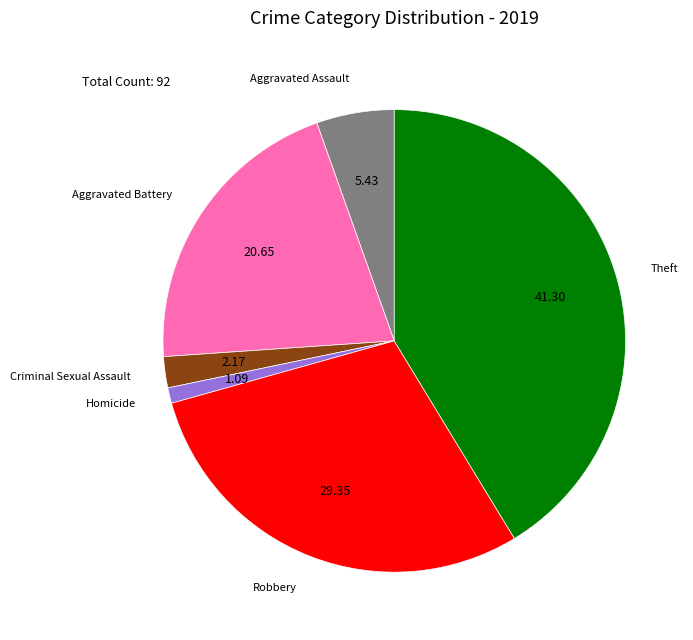

What is the smallest slice in the pie chart?

Homicide